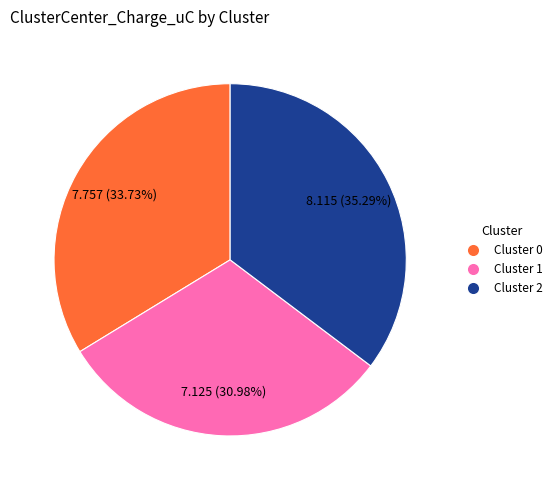

Rank the categories by value from lowest to highest.

Cluster 1, Cluster 0, Cluster 2